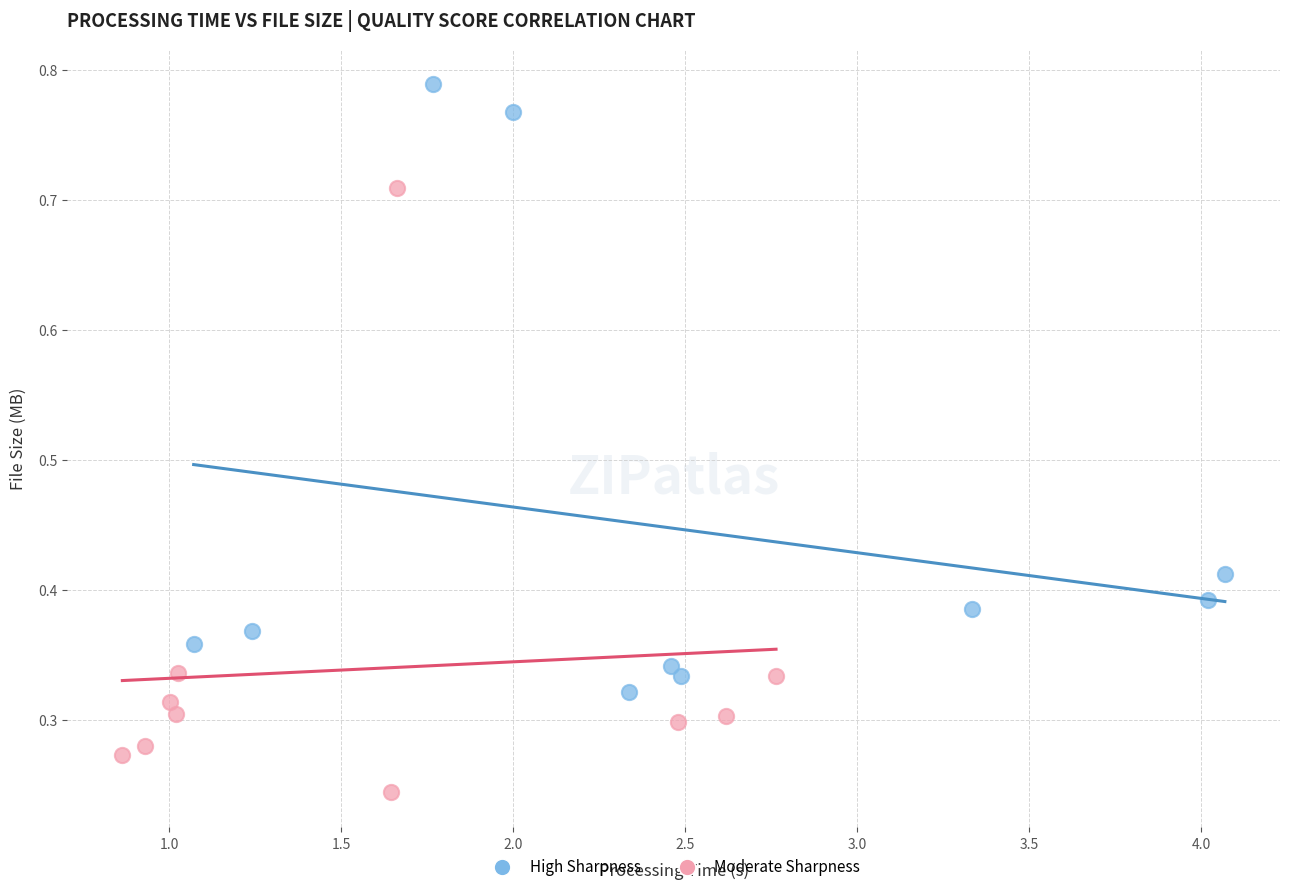

Which series reaches the minimum Y coordinate?

Moderate Sharpness